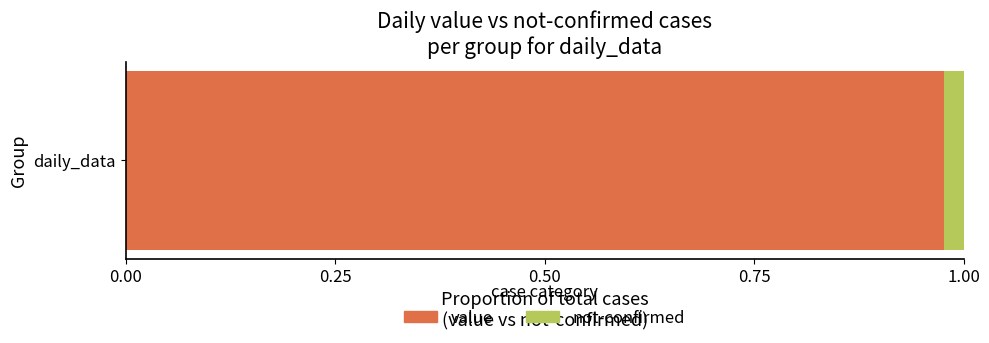

Rank the categories by value value from lowest to highest.

daily_data